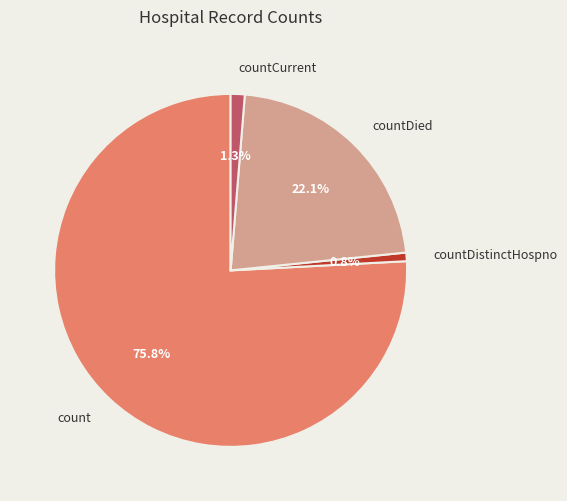

To the nearest percent, what is the difference between the largest and smallest slice percentages?

75%